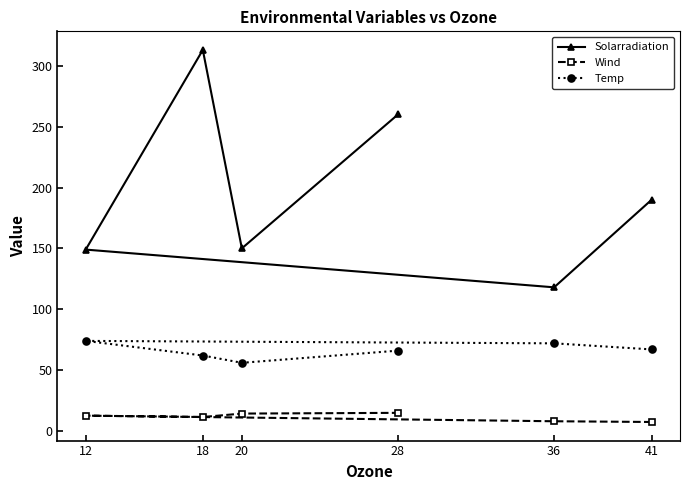

Reading left to right, extract all data points from this chart.

Solarradiation: 41=190.0	36=118.0	12=149.0	18=313.0	20=150.0	28=260.0
Wind: 41=7.4	36=8.0	12=12.6	18=11.5	20=14.3	28=14.9
Temp: 41=67.0	36=72.0	12=74.0	18=62.0	20=56.0	28=66.0